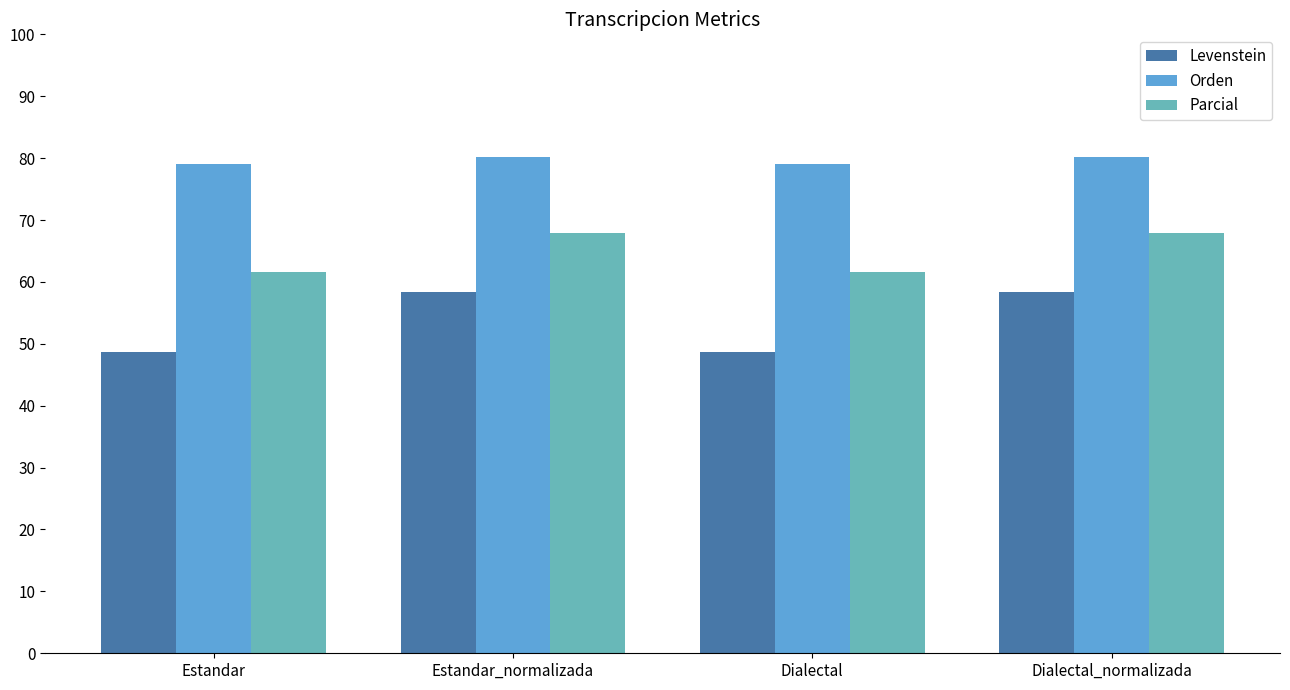

At how many categories does at least one series exceed 66?

4